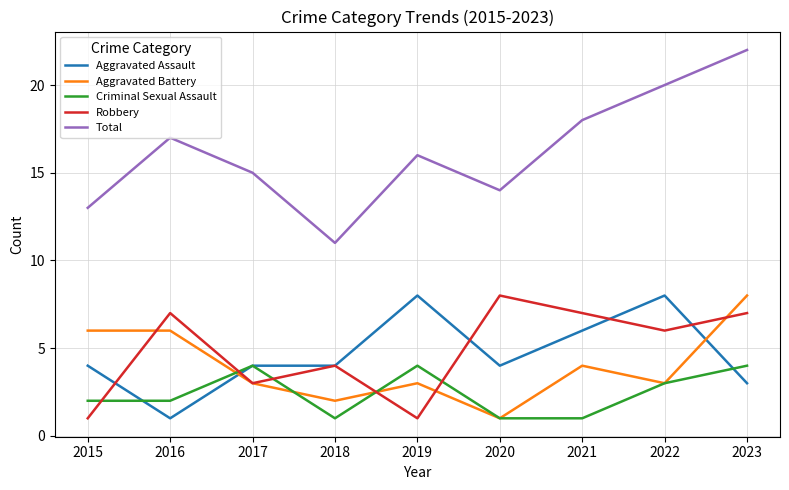

What is the approximate value of Aggravated Assault at 2019?

8